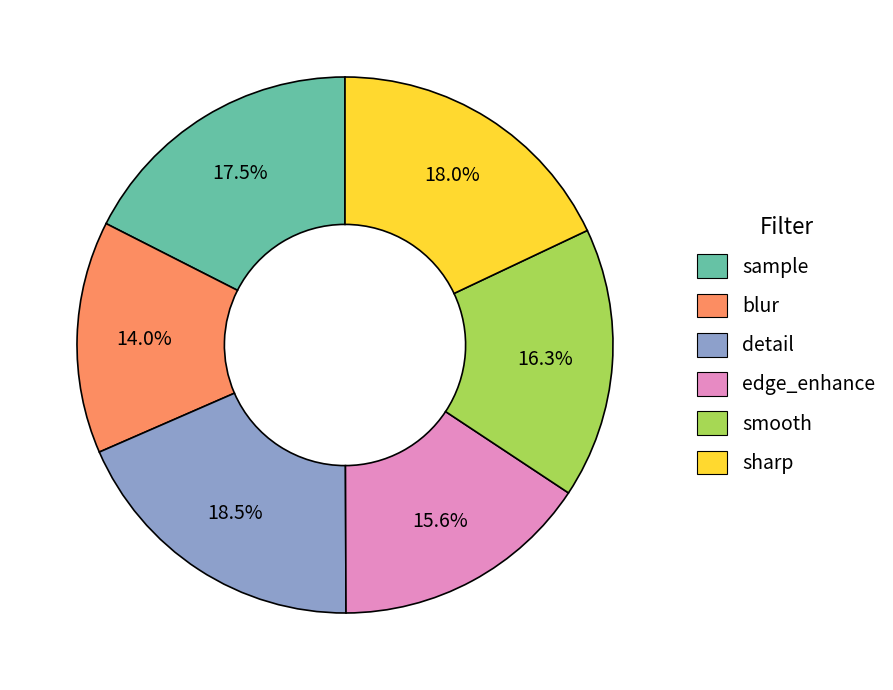

How many segments does this pie chart have?

6